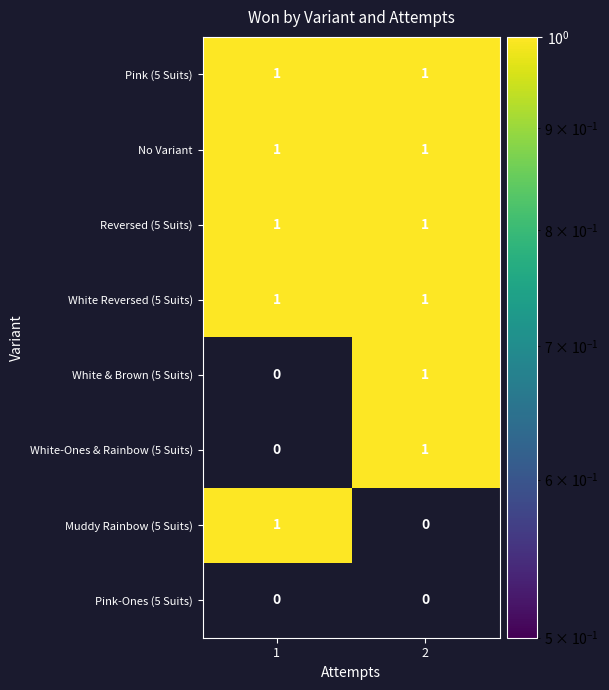

List the labels in order of White-Ones & Rainbow (5 Suits) value, largest first.

2, 1